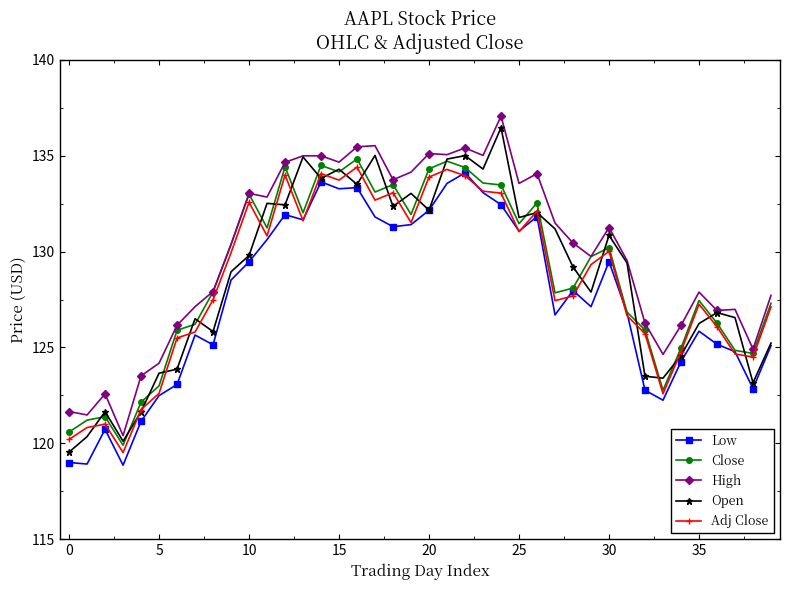

Is this an area chart (filled region under the line)?

No